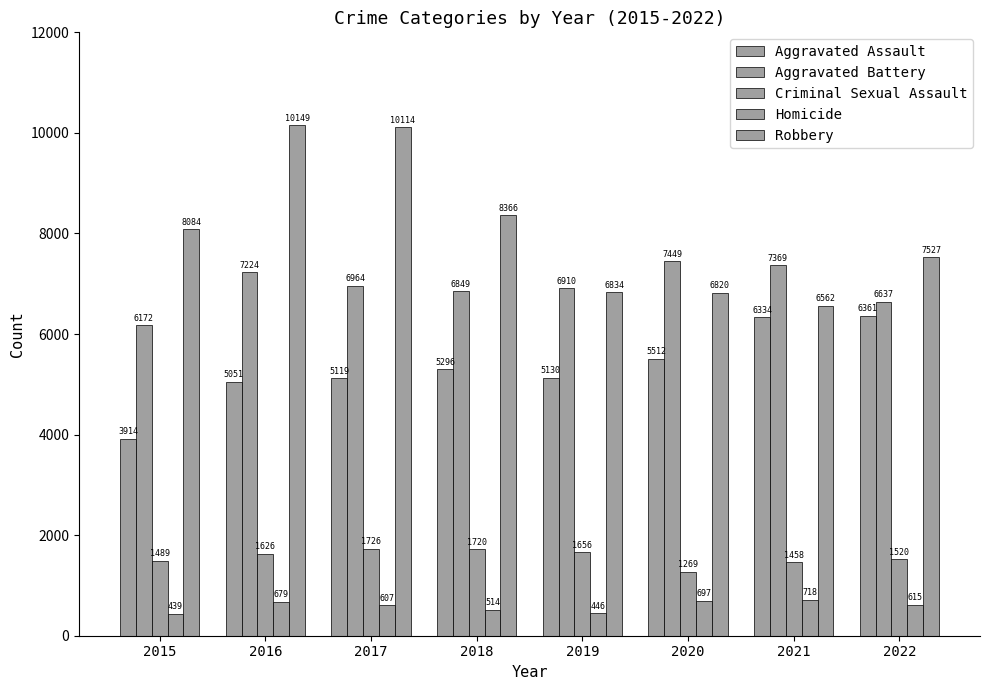

What is the difference between the maximum and second lowest values in the Aggravated Assault series?

1310